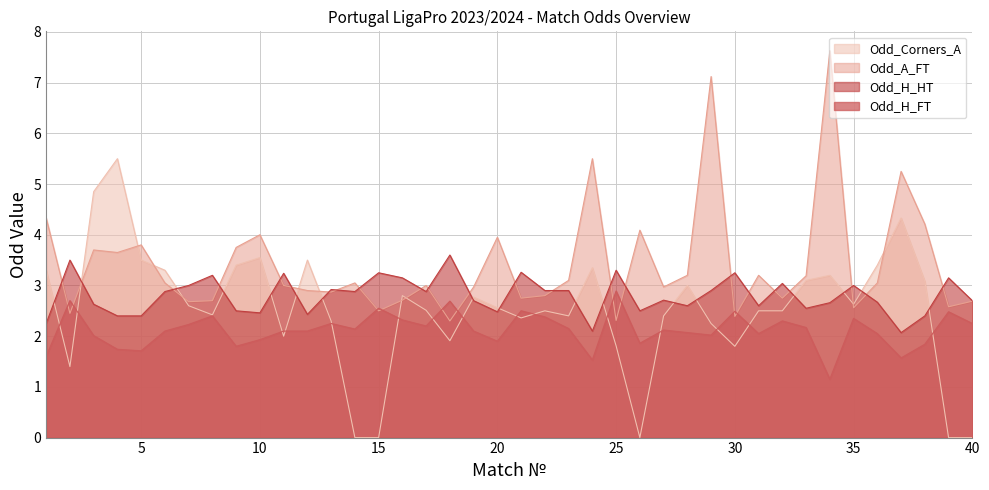

How many values in Odd_Corners_A are above zero?

35